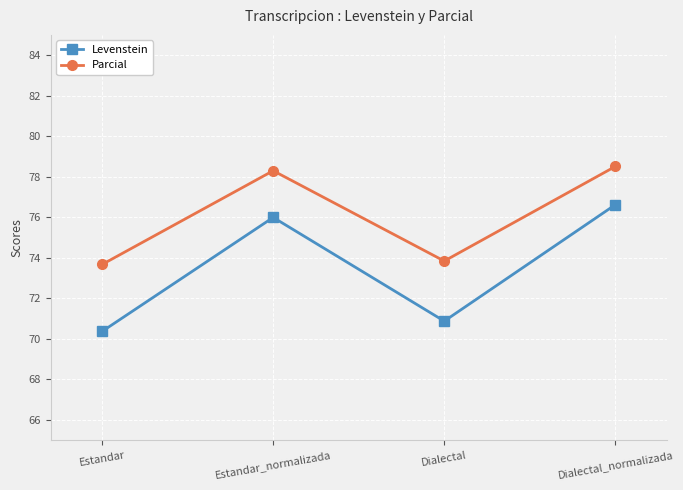

Between Estandar and Dialectal_normalizada, which series saw the biggest shift?

Levenstein